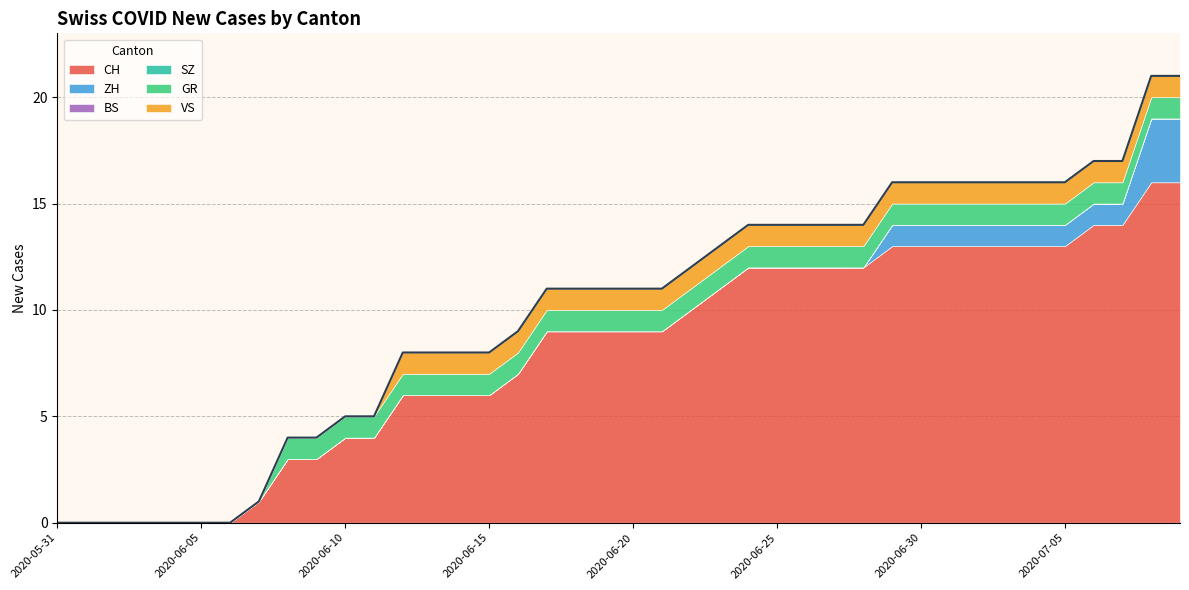

The value of GR at 2020-06-19 is 1. True or false?

True